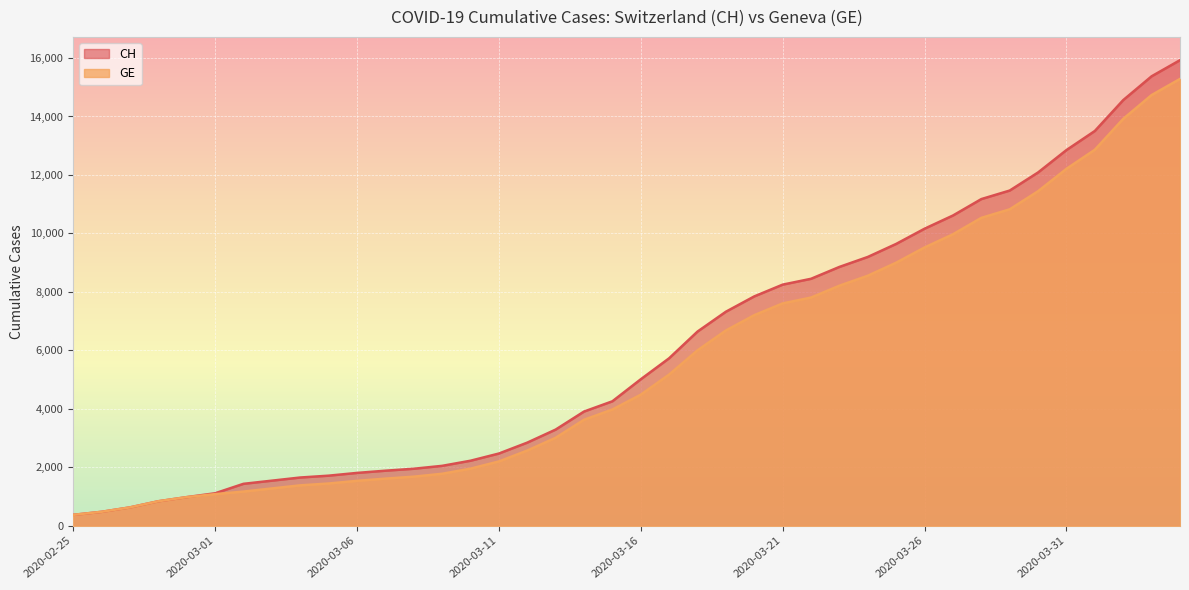

True or false: CH and GE intersect in this chart.

False